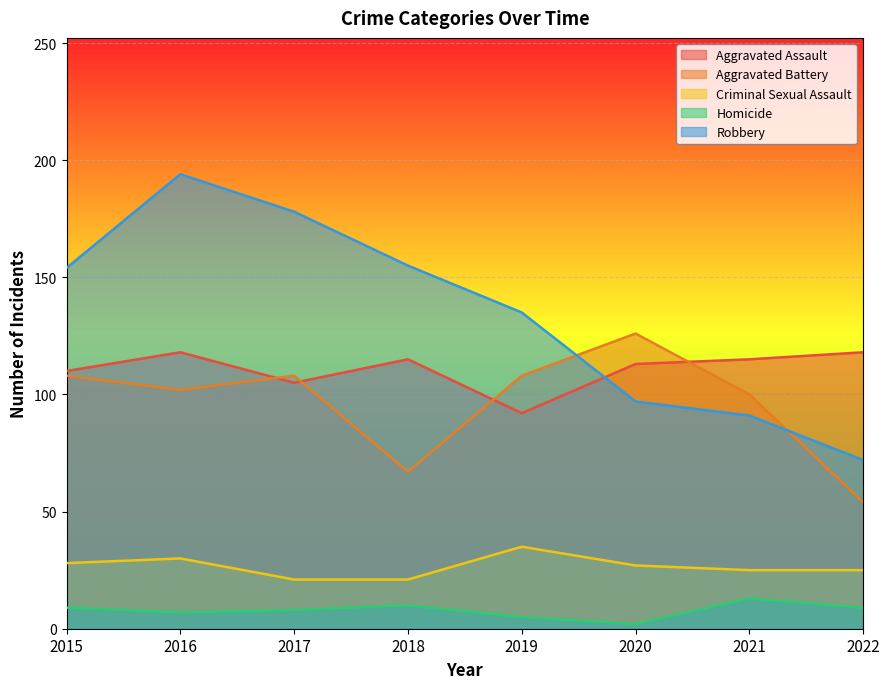

Reading left to right, what are all the values shown in this chart?

Aggravated Assault: 2015=110	2016=118	2017=105	2018=115	2019=92	2020=113	2021=115	2022=118
Aggravated Battery: 2015=108	2016=102	2017=108	2018=67	2019=108	2020=126	2021=100	2022=54
Criminal Sexual Assault: 2015=28	2016=30	2017=21	2018=21	2019=35	2020=27	2021=25	2022=25
Homicide: 2015=9	2016=7	2017=8	2018=10	2019=5	2020=2	2021=13	2022=9
Robbery: 2015=154	2016=194	2017=178	2018=155	2019=135	2020=97	2021=91	2022=72